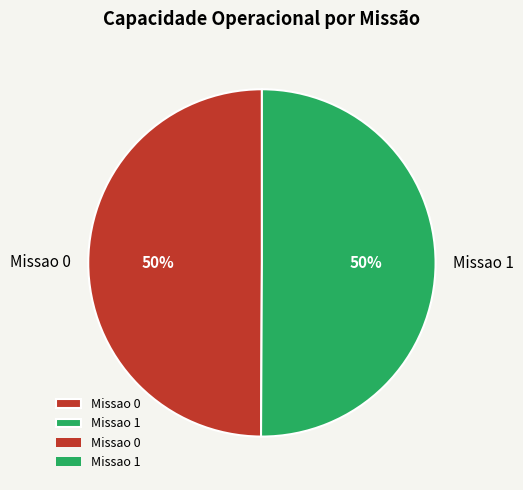

How many segments does this pie chart have?

2